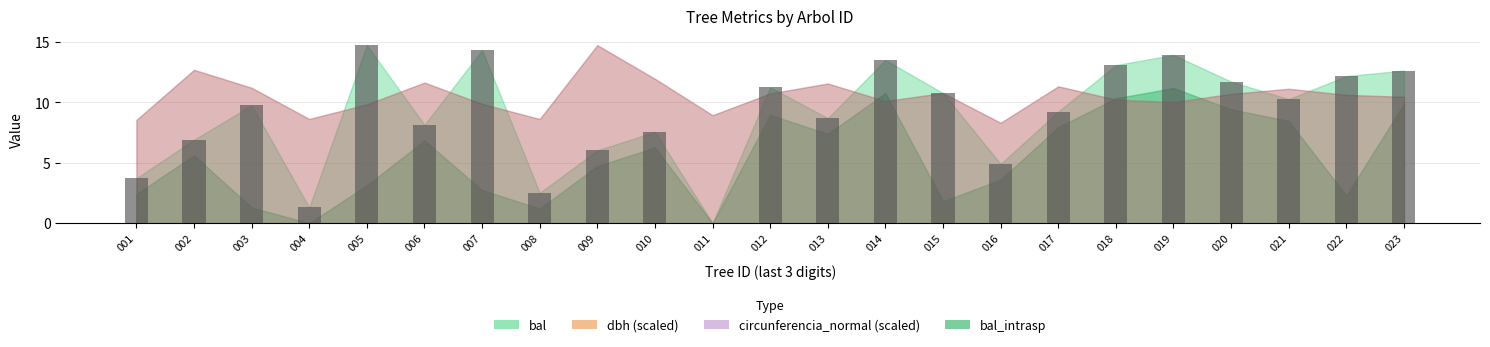

At which label does the data first exceed 9?

003